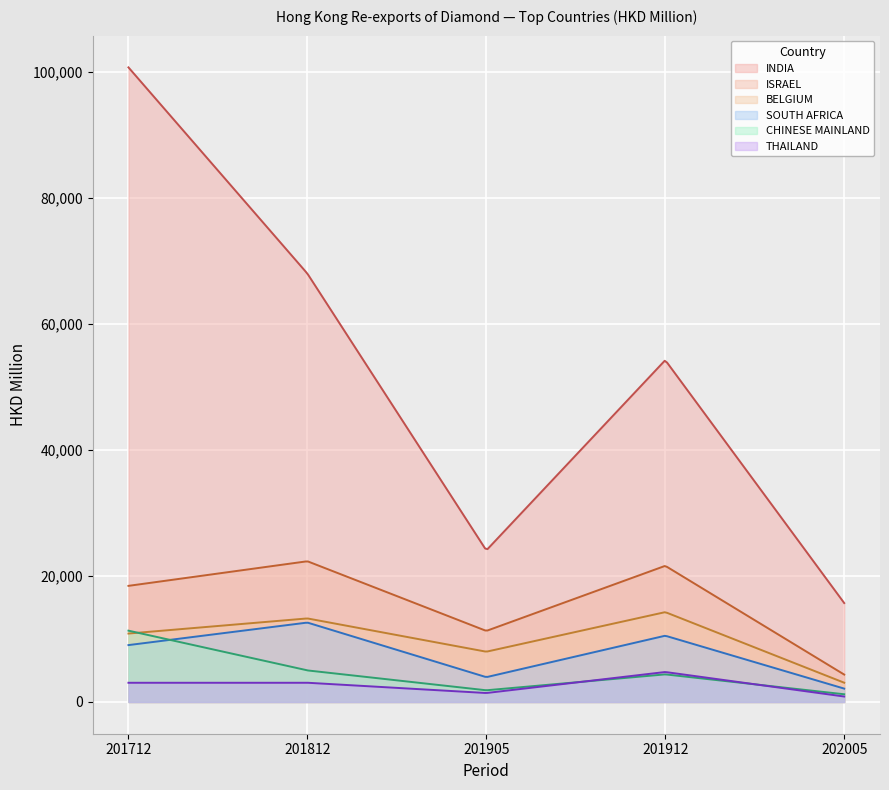

What is the highest value of the THAILAND series?

4749.3